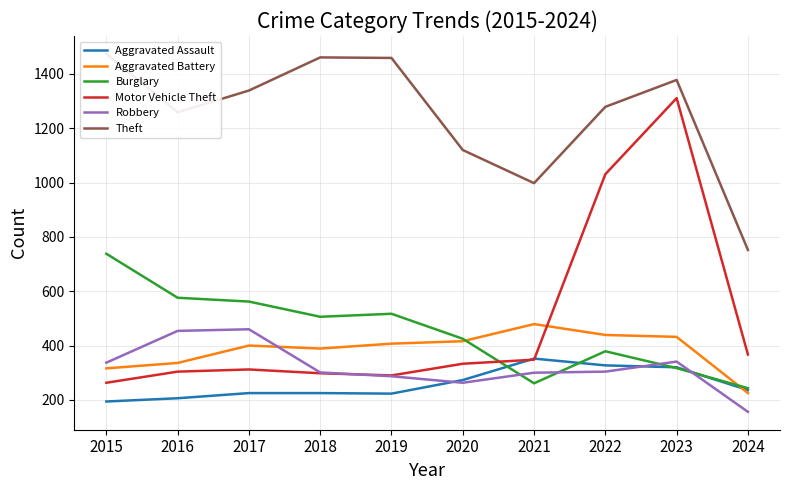

How many intersections are there between Aggravated Battery and Robbery?

1